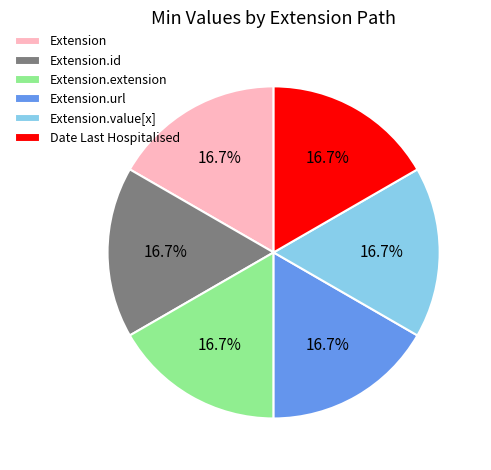

To the nearest percent, what is the average slice percentage?

17%